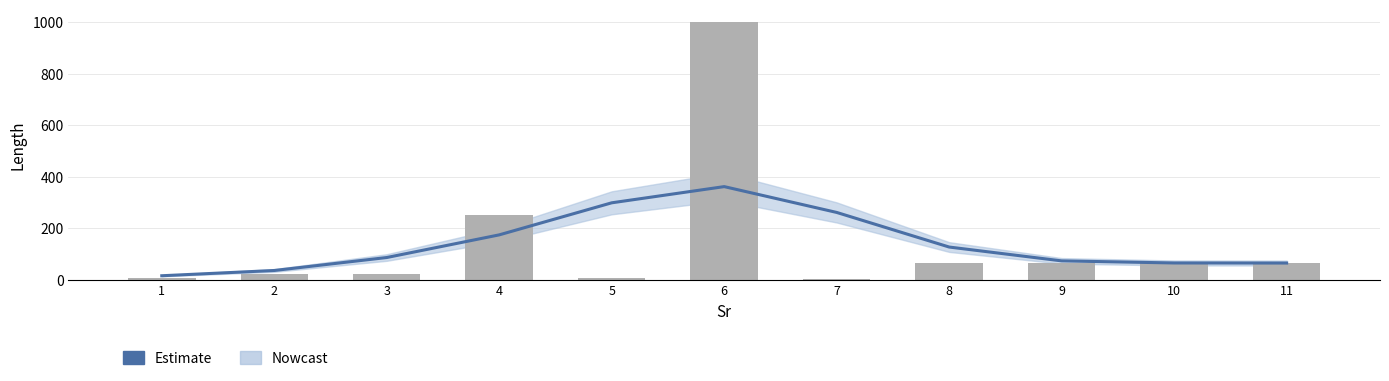

The value at 1 is 20.6. True or false?

False